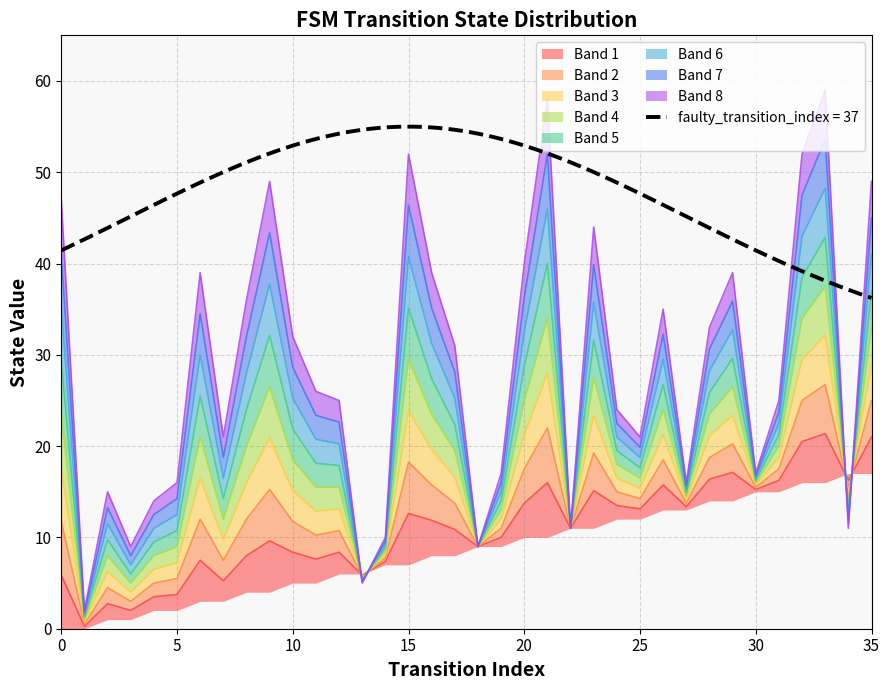

How many categories are shown in the chart?

36